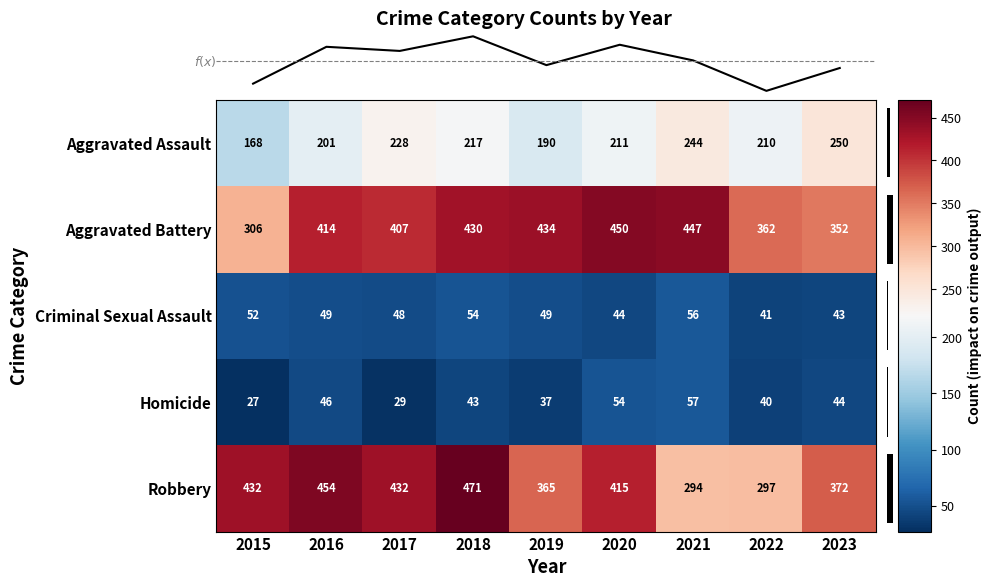

The Robbery series shows 471 at 2018. True or false?

True